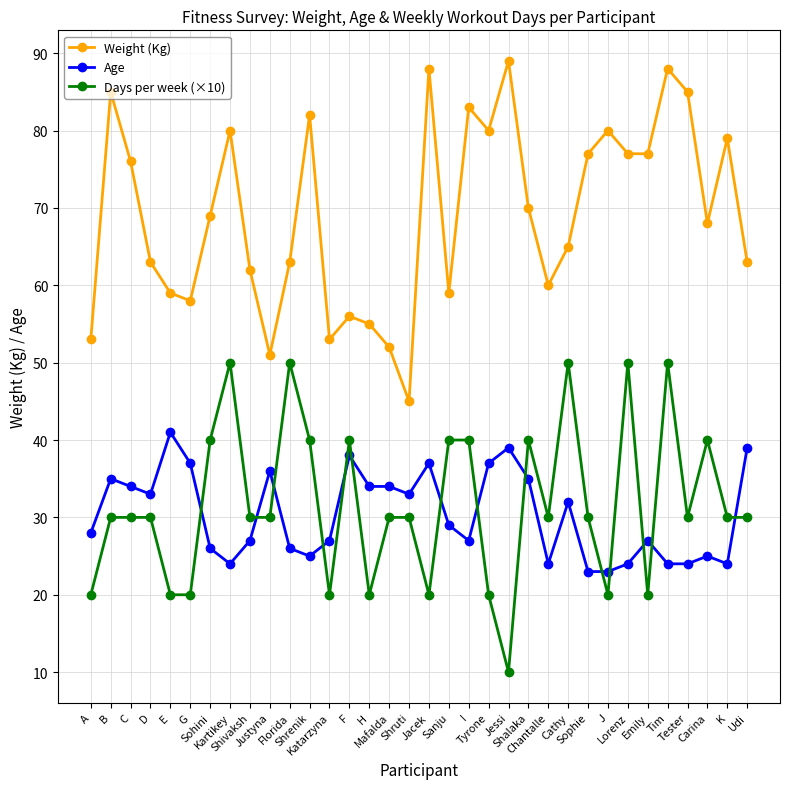

List the series in order of their peak value, highest first.

Weight (Kg), Days per week (×10), Age